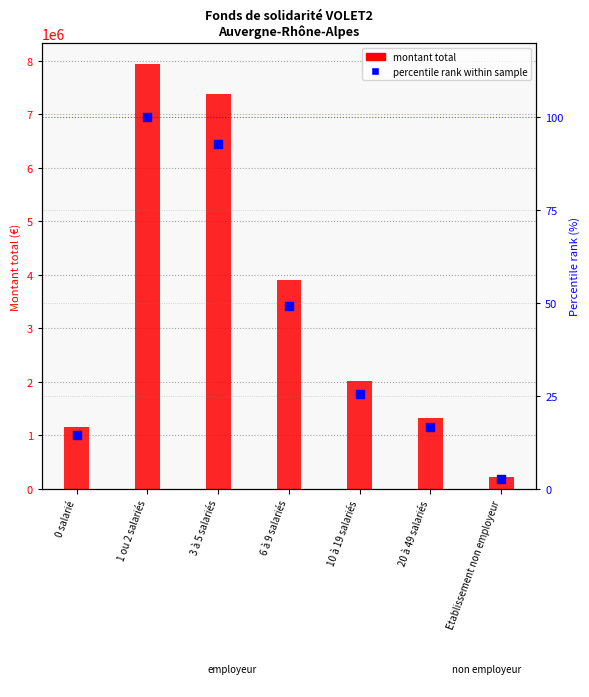

Which series has the largest total across all categories?

montant_total